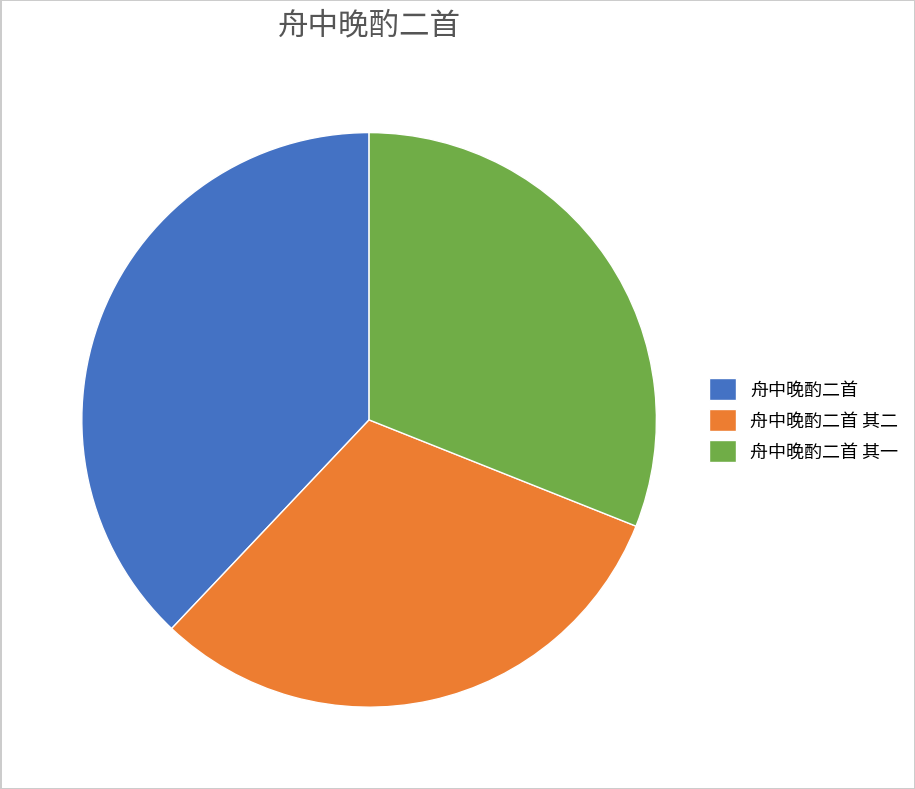

Does 舟中晚酌二首 其一 account for over 50% of the chart?

No